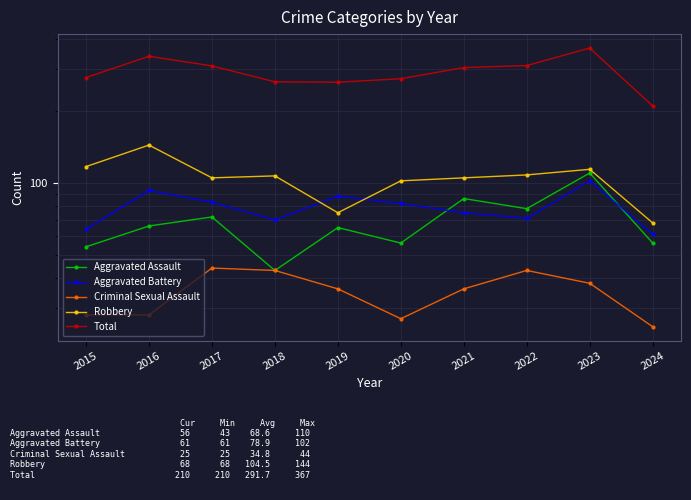

At which category is the sum across all series the highest?

2023